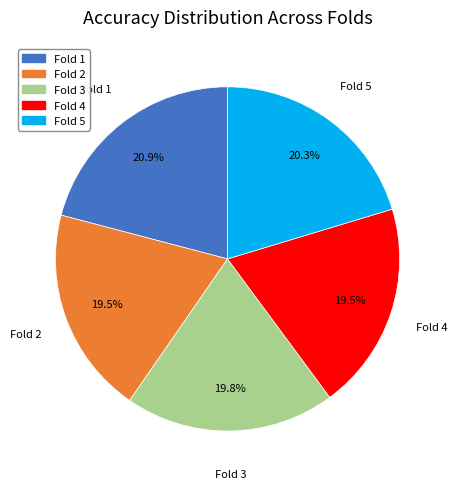

Count the number of slices in the pie.

5